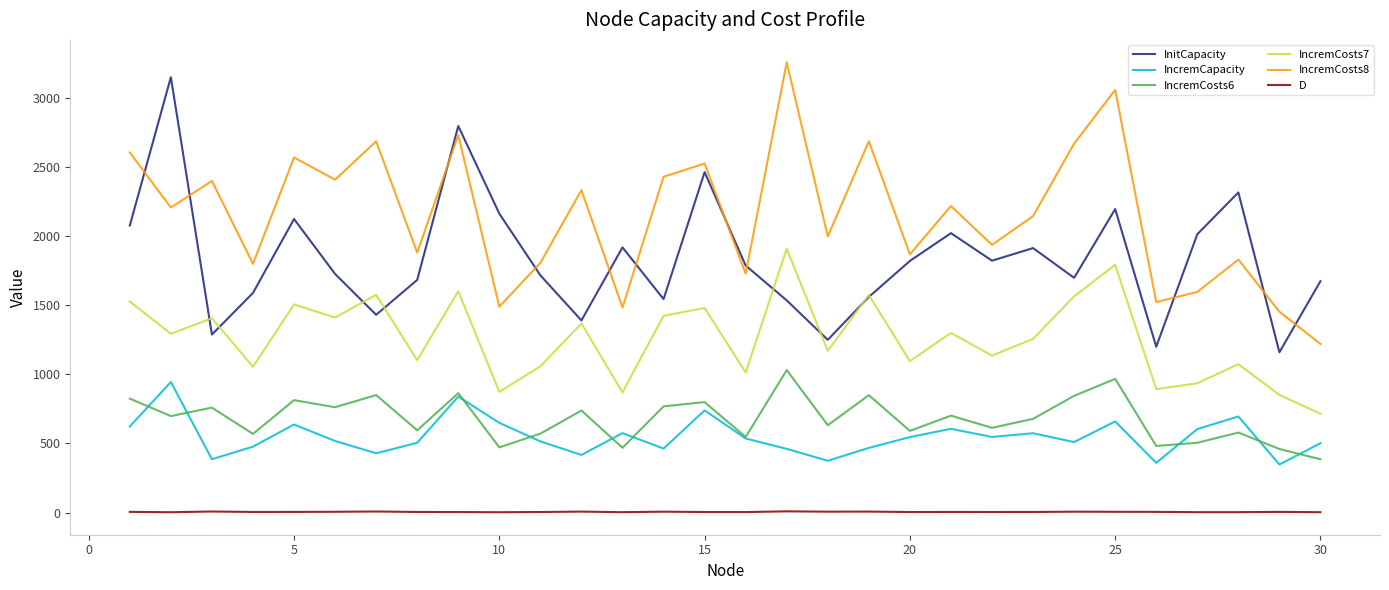

What is the difference between the maximum and minimum values in the IncremCapacity series?

596.0